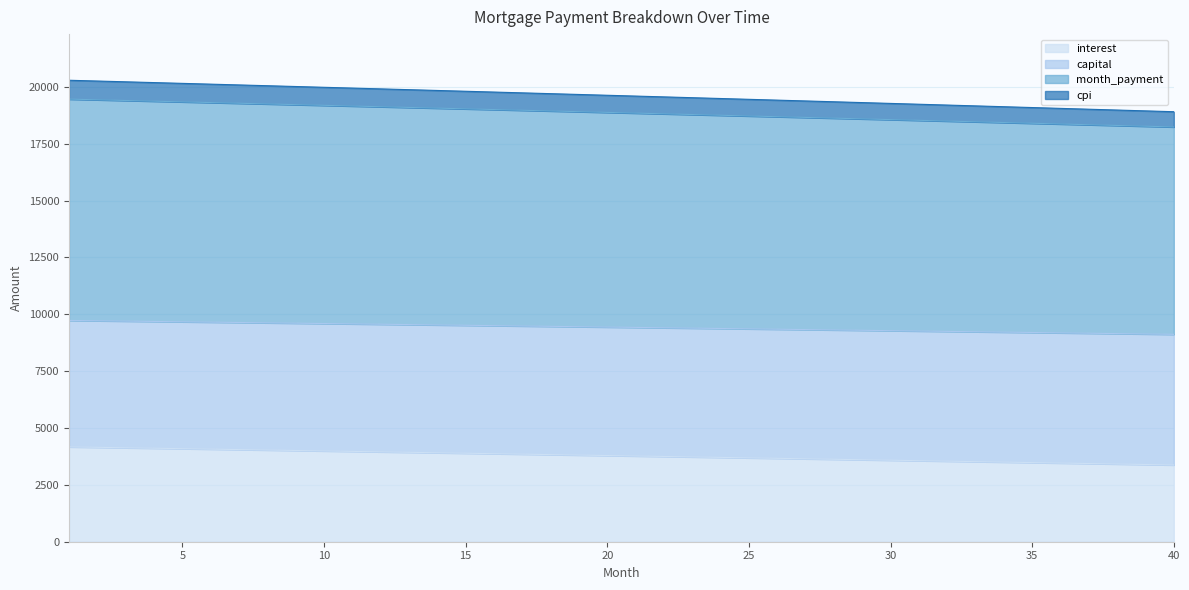

Reading right to left, what are all the values shown in this chart?

interest: 40=3374.5	39=3395.6	38=3416.6	37=3437.7	36=3458.7	35=3479.6	34=3500.5	33=3521.4	32=3542.2	31=3563.1	30=3583.8	29=3604.6	28=3625.2	27=3645.9	26=3666.5	25=3687.1	24=3707.7	23=3728.2	22=3748.6	21=3769.1	20=3789.5	19=3809.8	18=3830.2	17=3850.4	16=3870.7	15=3890.9	14=3911.1	13=3931.2	12=3951.3	11=3971.4	10=3991.4	9=4011.4	8=4031.4	7=4051.3	6=4071.2	5=4091.1	4=4110.9	3=4130.7	2=4150.4	1=4170.1
capital: 40=18906.6	39=18943.5	38=18980.3	37=19017.0	36=19053.6	35=19090.2	34=19126.7	33=19163.1	32=19199.5	31=19235.7	30=19271.9	29=19308.0	28=19344.1	27=19380.1	26=19416.0	25=19451.8	24=19487.6	23=19523.2	22=19558.9	21=19594.4	20=19629.9	19=19665.3	18=19700.6	17=19735.8	16=19771.0	15=19806.1	14=19841.2	13=19876.1	12=19911.0	11=19945.8	10=19980.6	9=20015.2	8=20049.8	7=20084.4	6=20118.8	5=20153.2	4=20187.5	3=20221.8	2=20256.0	1=20290.0
month_payment: 40=18236.5	39=18269.1	38=18301.7	37=18334.2	36=18366.7	35=18399.0	34=18431.3	33=18463.6	32=18495.8	31=18527.9	30=18559.9	29=18591.9	28=18623.8	27=18655.6	26=18687.4	25=18719.1	24=18750.8	23=18782.3	22=18813.9	21=18845.3	20=18876.7	19=18908.0	18=18939.3	17=18970.4	16=19001.6	15=19032.6	14=19063.6	13=19094.5	12=19125.4	11=19156.2	10=19186.9	9=19217.6	8=19248.2	7=19278.8	6=19309.2	5=19339.6	4=19370.0	3=19400.3	2=19430.5	1=19460.7
cpi: 40=9118.2	39=9134.6	38=9150.9	37=9167.1	36=9183.3	35=9199.5	34=9215.7	33=9231.8	32=9247.9	31=9263.9	30=9280.0	29=9295.9	28=9311.9	27=9327.8	26=9343.7	25=9359.6	24=9375.4	23=9391.2	22=9406.9	21=9422.6	20=9438.3	19=9454.0	18=9469.6	17=9485.2	16=9500.8	15=9516.3	14=9531.8	13=9547.3	12=9562.7	11=9578.1	10=9593.5	9=9608.8	8=9624.1	7=9639.4	6=9654.6	5=9669.8	4=9685.0	3=9700.1	2=9715.2	1=9730.3